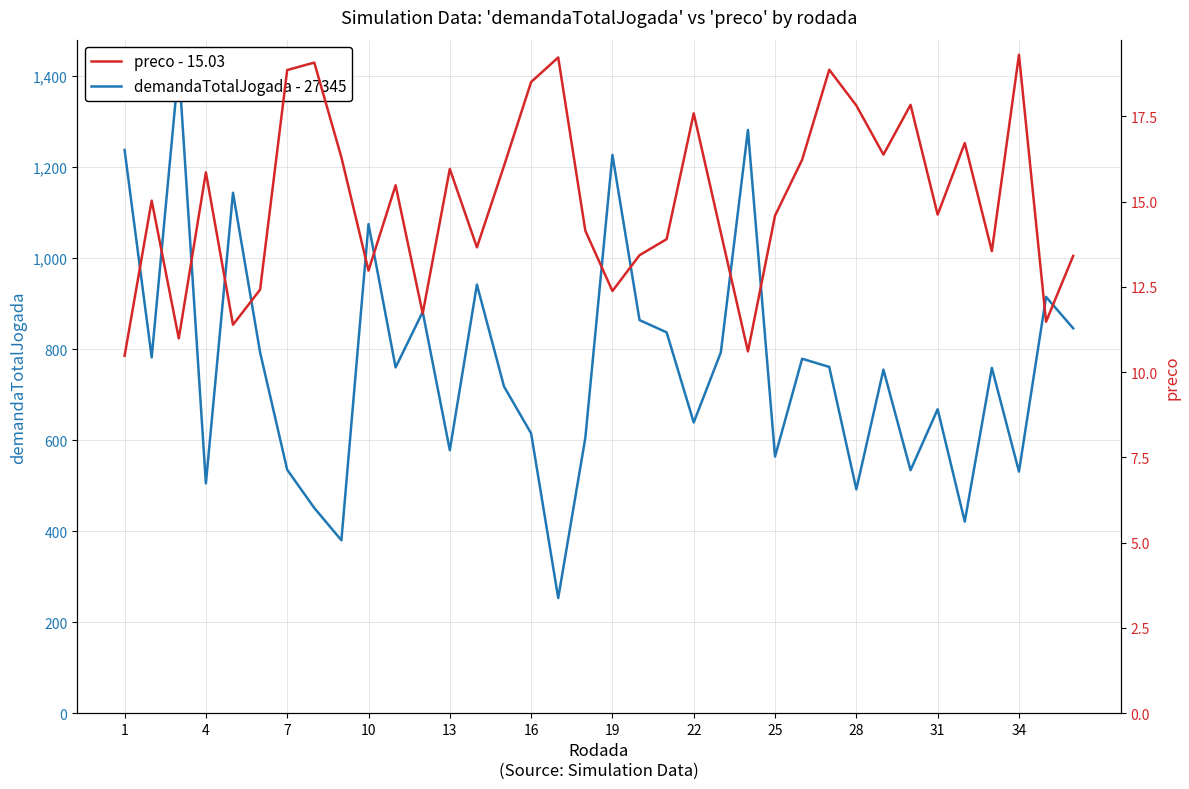

What are all the series names shown in the legend?

demandaTotalJogada - 27345, preco - 15.03